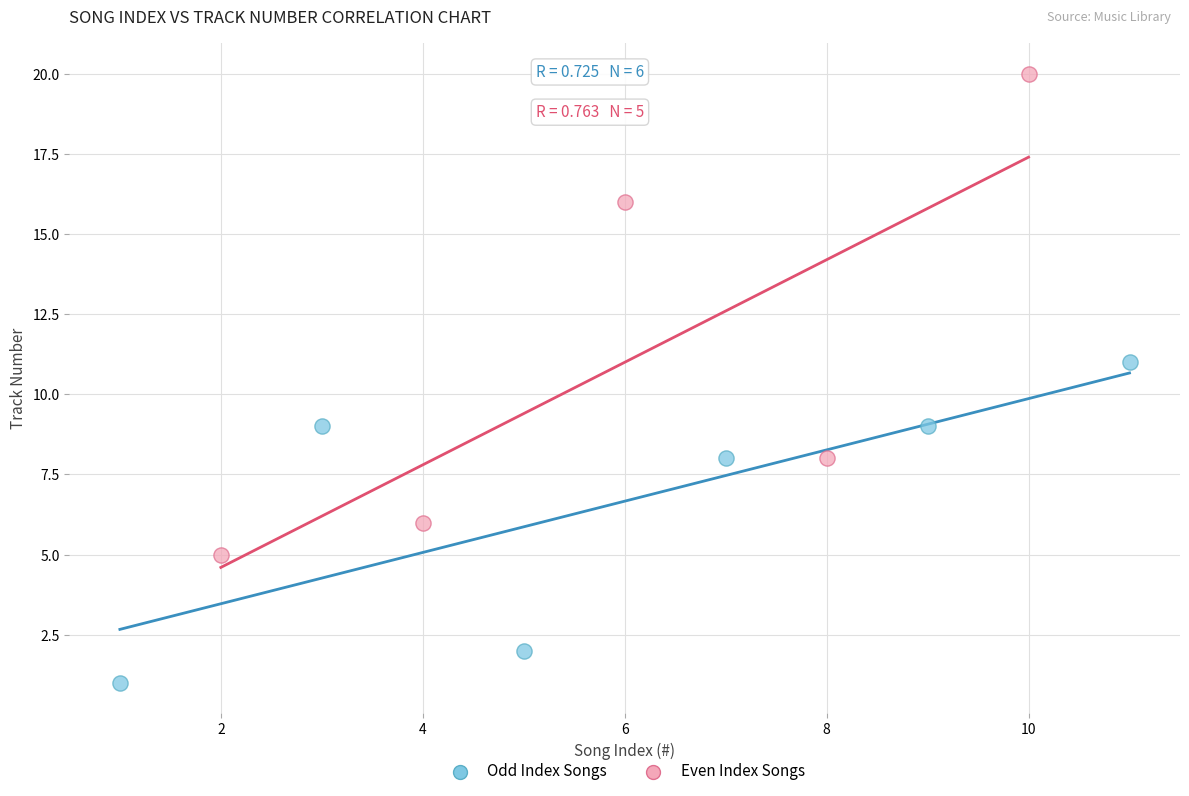

Which series reaches the minimum Y coordinate?

Odd Index Songs